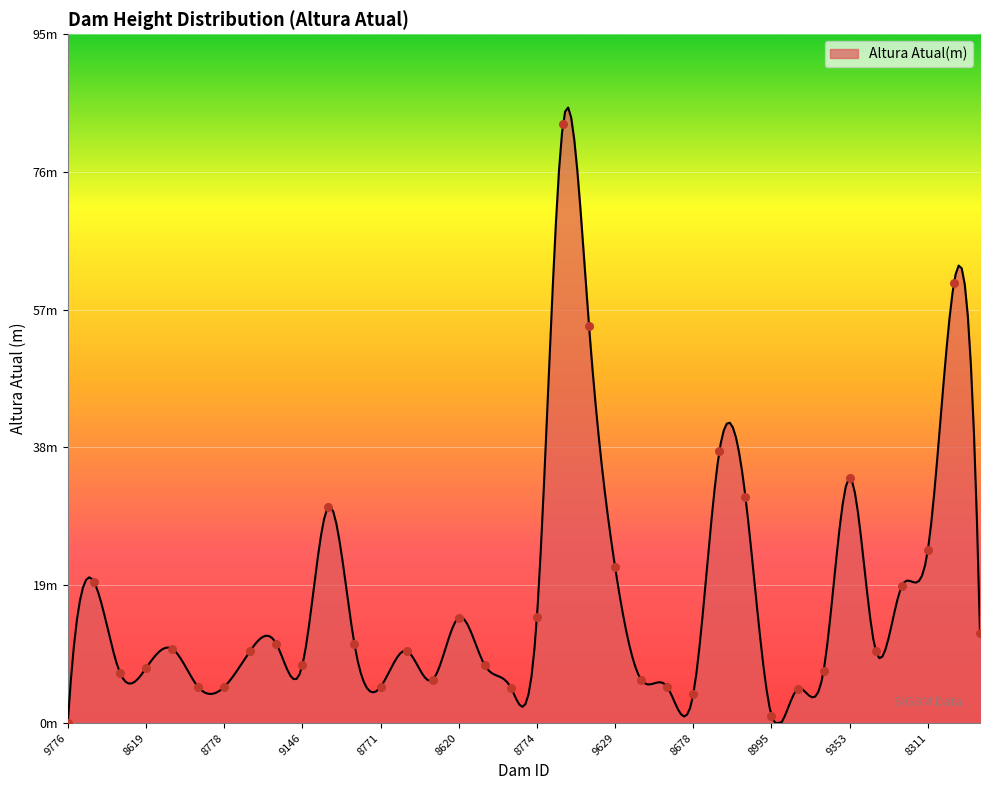

Which has a higher value, 9630 or 9353?

9630